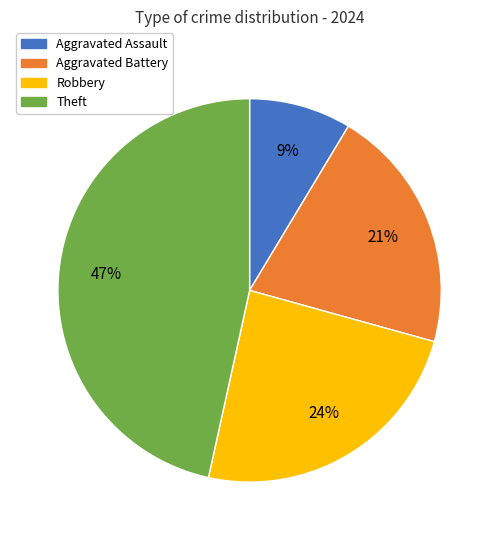

Rank the categories by value from highest to lowest.

Theft, Robbery, Aggravated Battery, Aggravated Assault